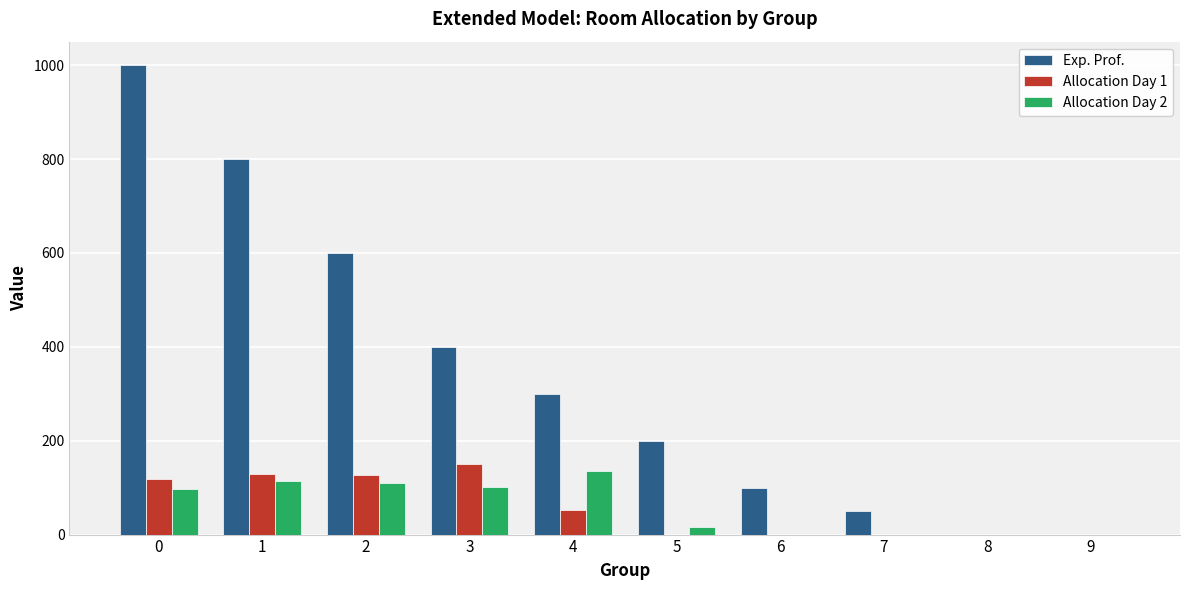

True or false: Allocation Day 2 has a value of 114 at 1.

True